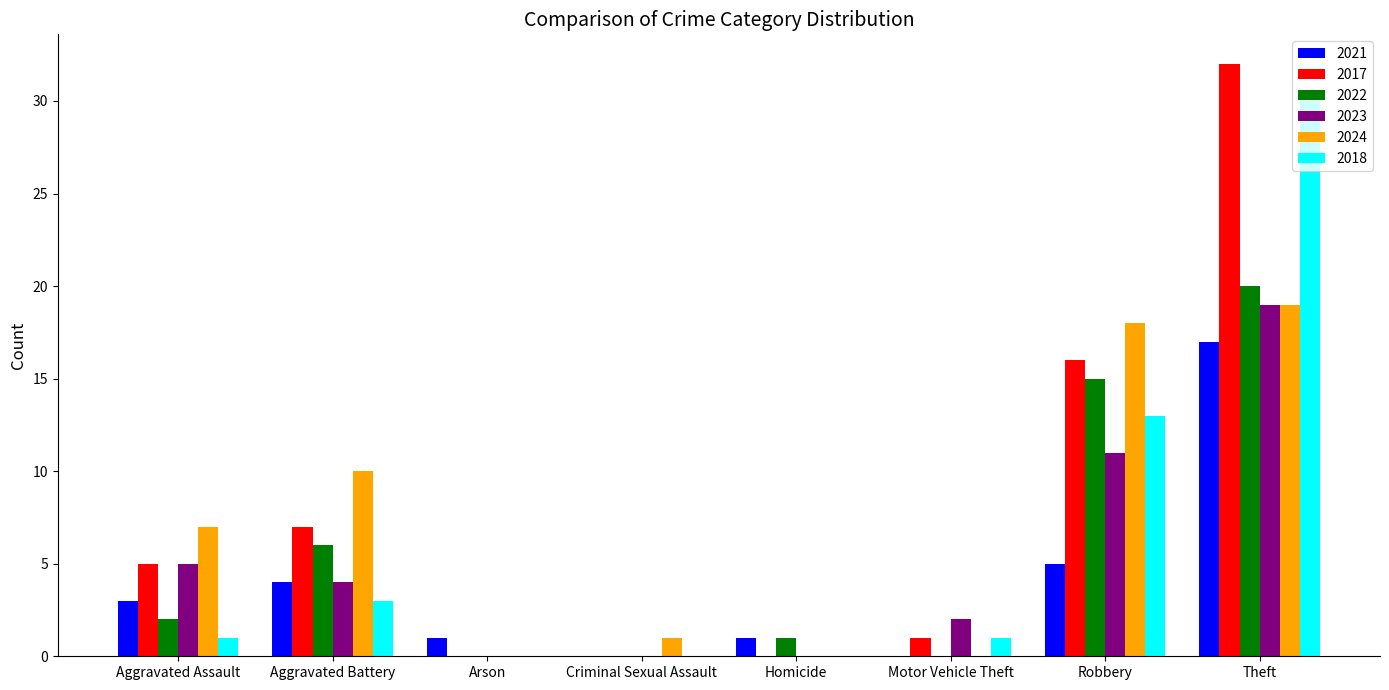

The value of 2021 at Criminal Sexual Assault is 9. True or false?

False